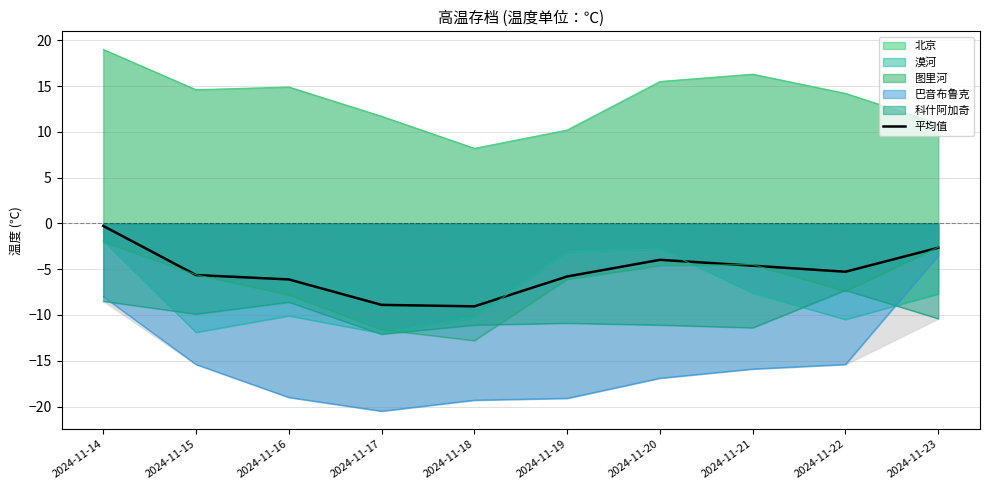

List the labels in order of value, largest first.

2024-11-14, 2024-11-23, 2024-11-20, 2024-11-21, 2024-11-22, 2024-11-15, 2024-11-19, 2024-11-16, 2024-11-17, 2024-11-18